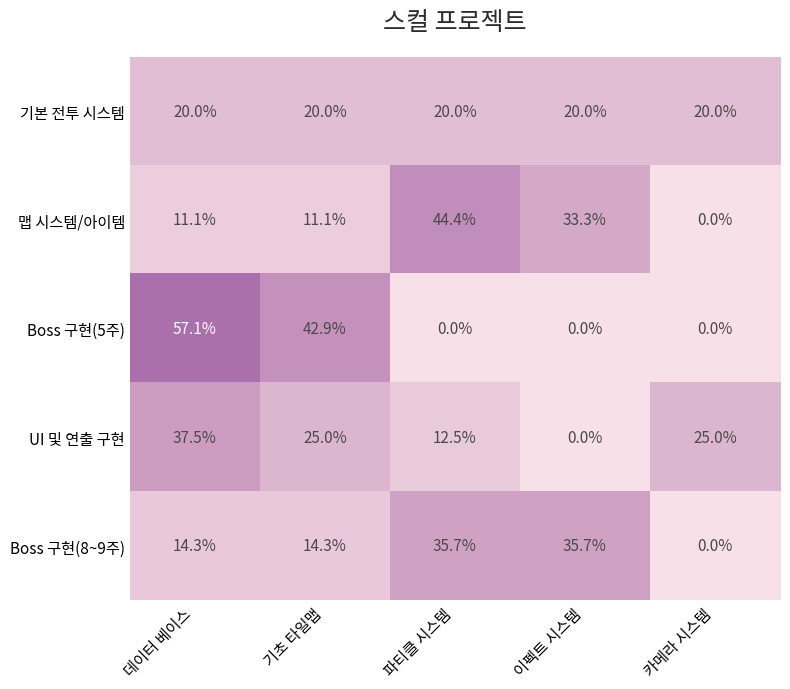

True or false: 기본 전투 시스템 has a value of 35.1 at 데이터 베이스.

False